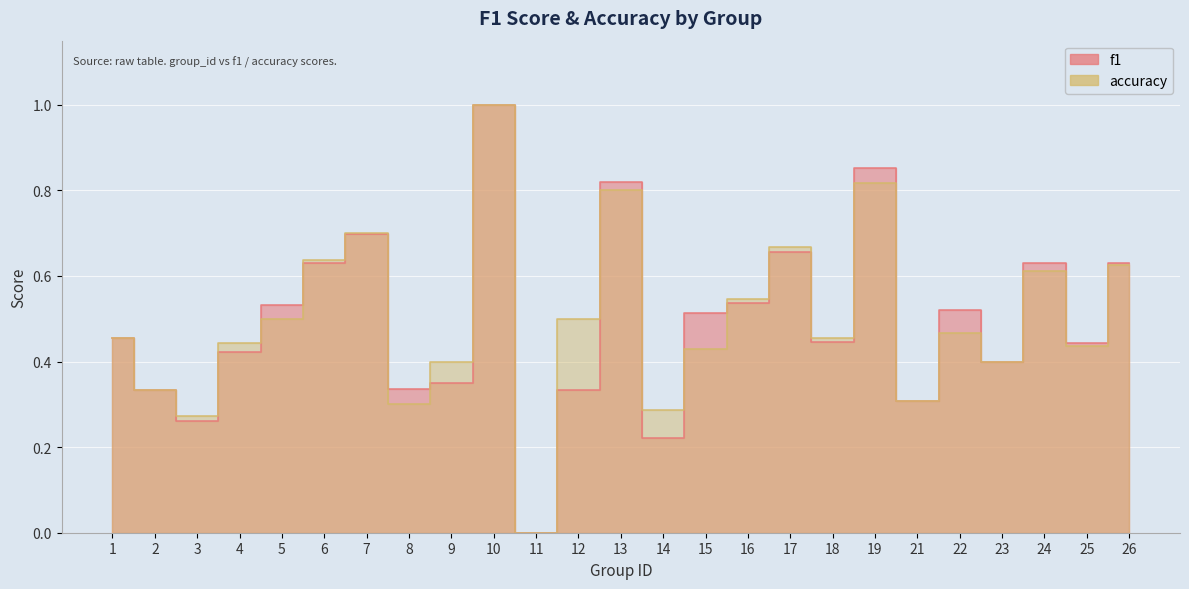

Between 5 and 7, which is larger?

7